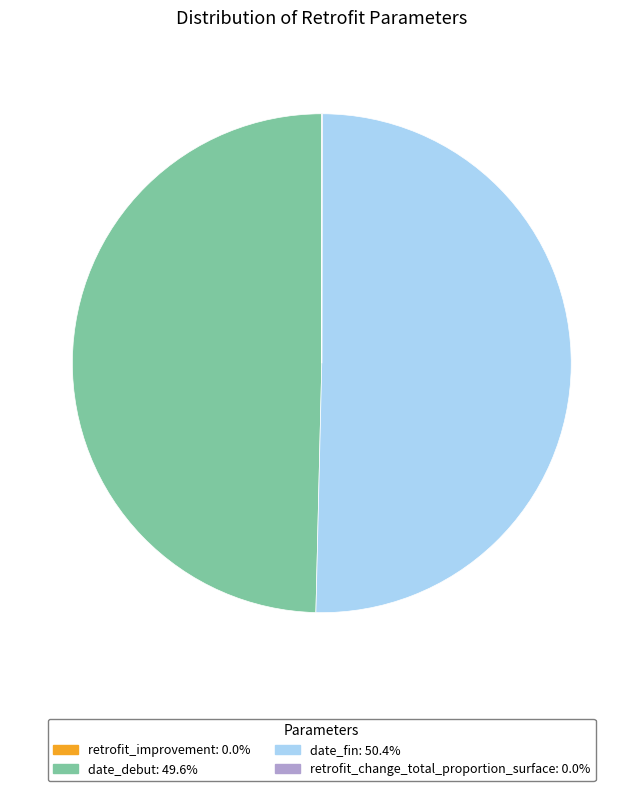

Does any single category account for the majority?

Yes